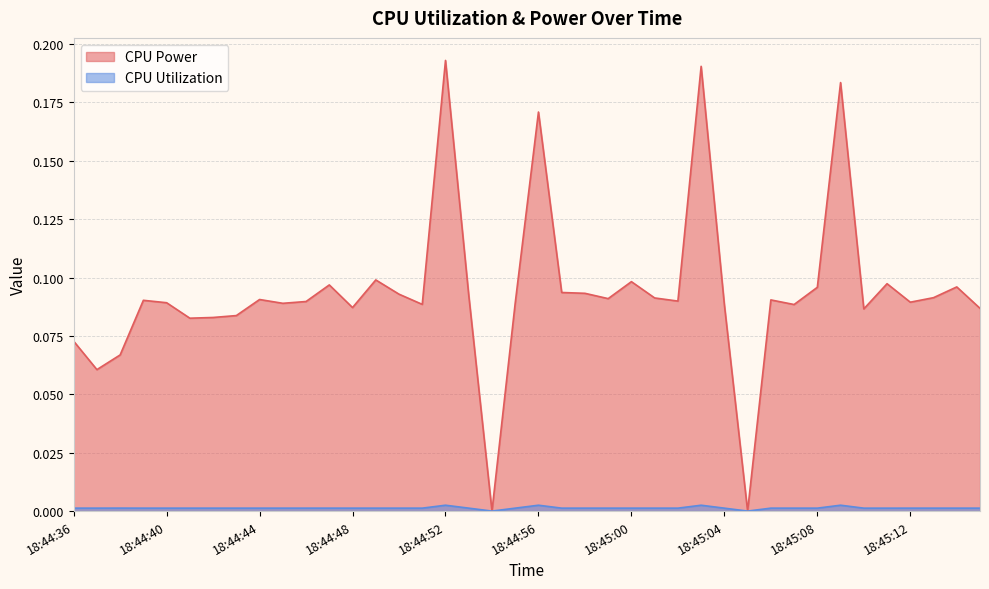

Read the CPU Power value at 18:44:39.

0.1